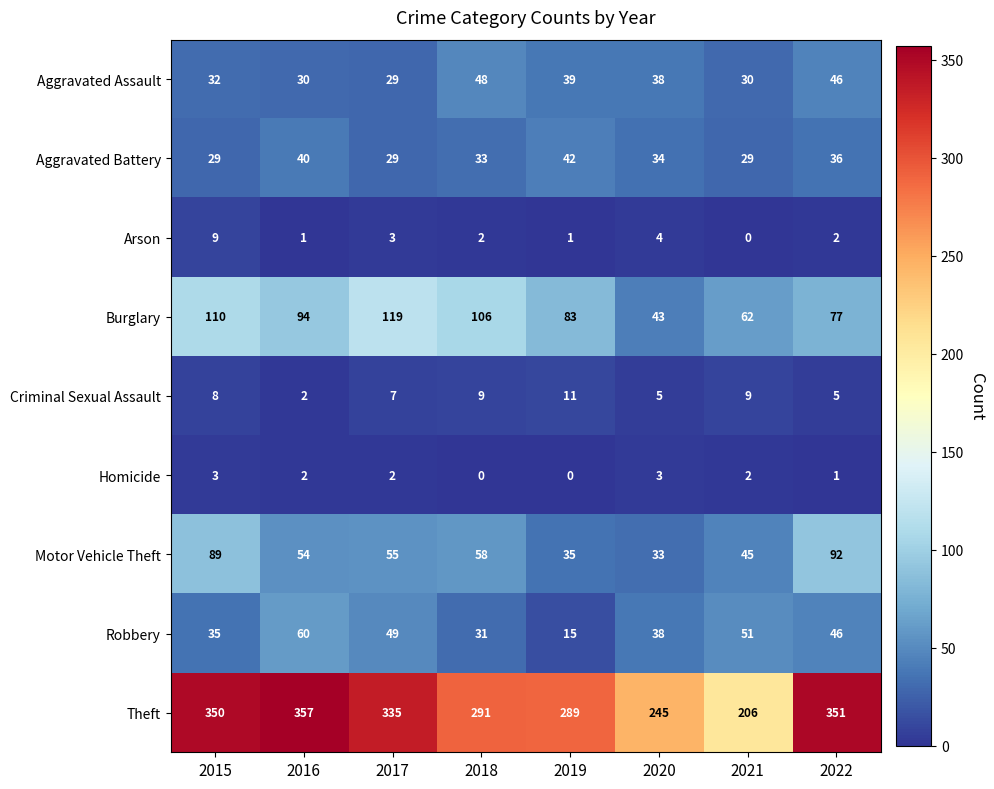

Which series has the widest spread of values?

Theft